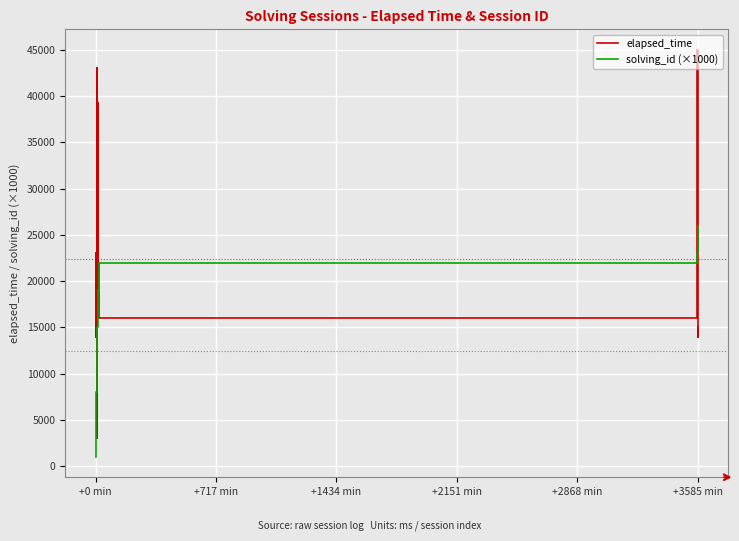

Rank the series by their average value, from highest to lowest.

elapsed_time, solving_id (×1000)